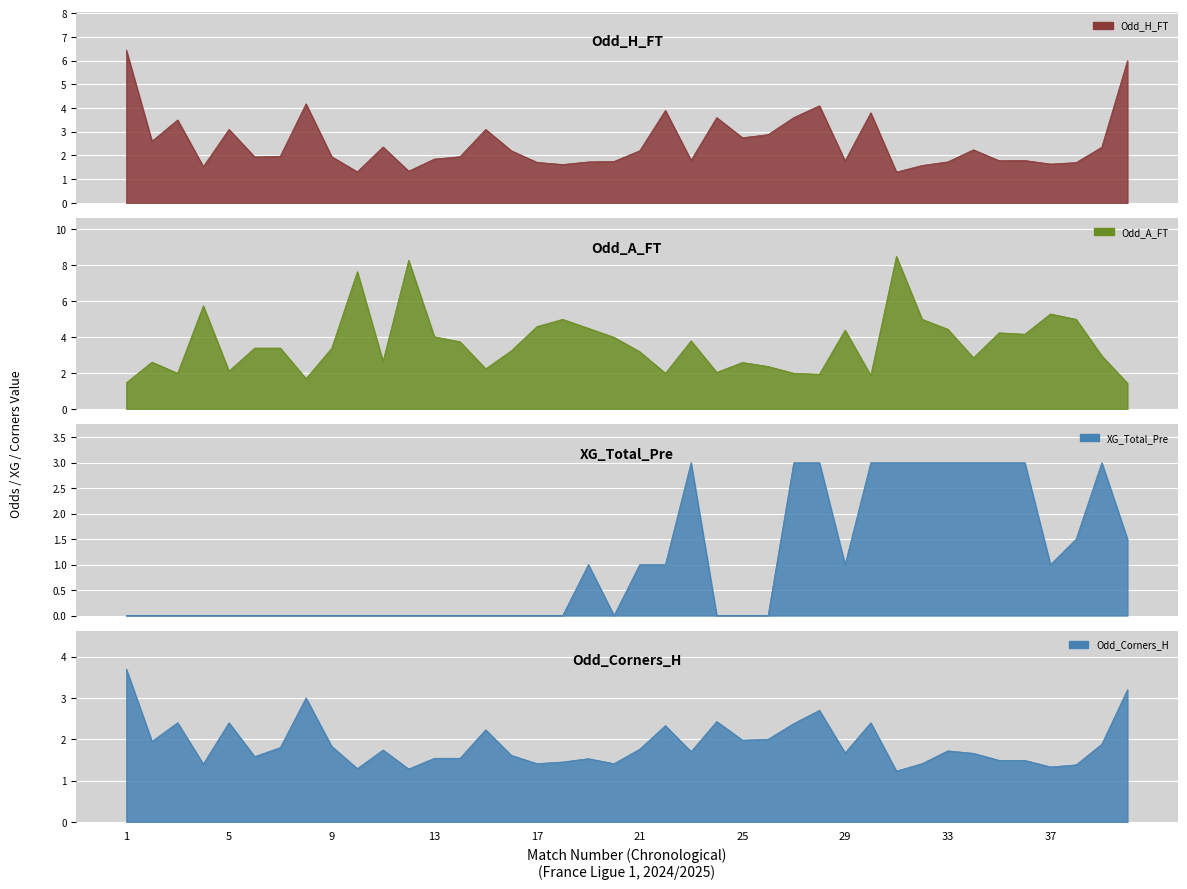

In Odd_Corners_H, how many points are higher than both neighbors (excluding endpoints)?

11